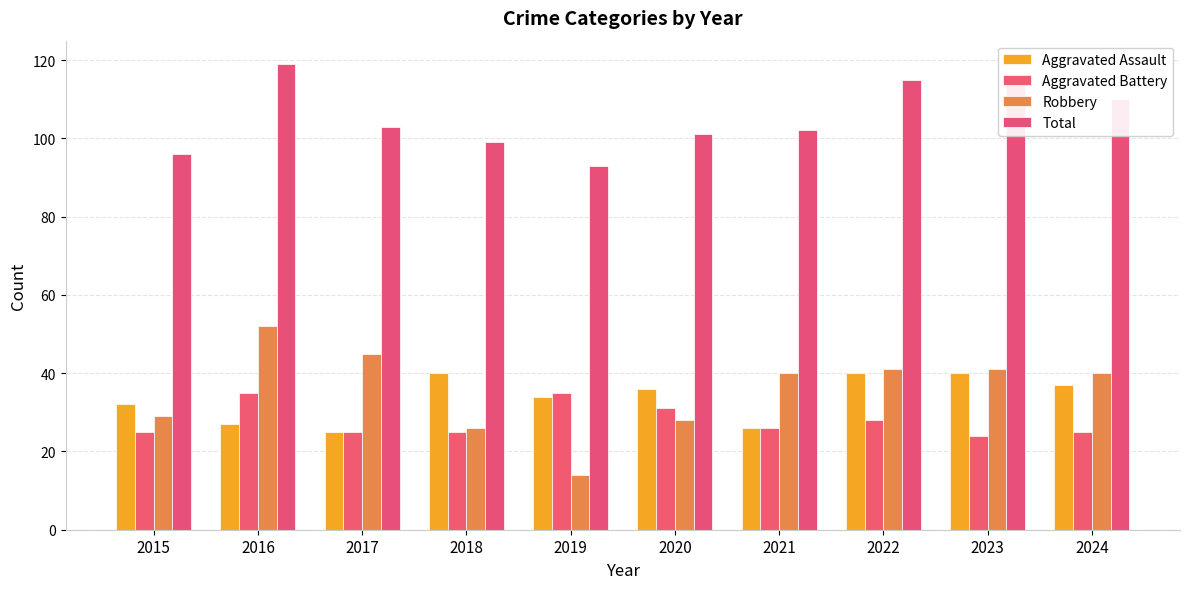

The Total series shows 93 at 2019. True or false?

True